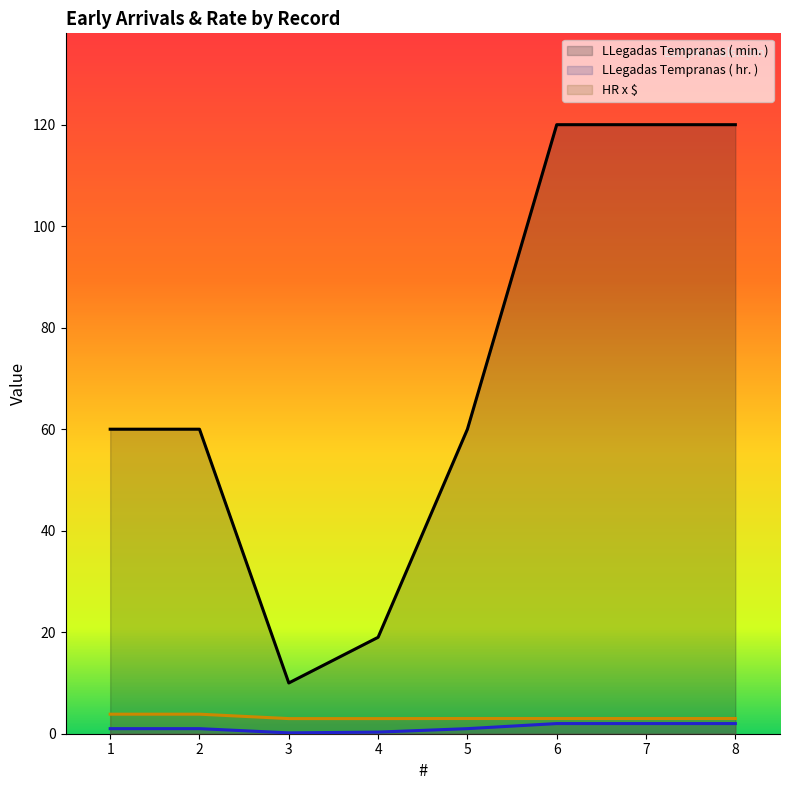

True or false: LLegadas Tempranas ( hr. ) and HR x $ cross at least once.

False